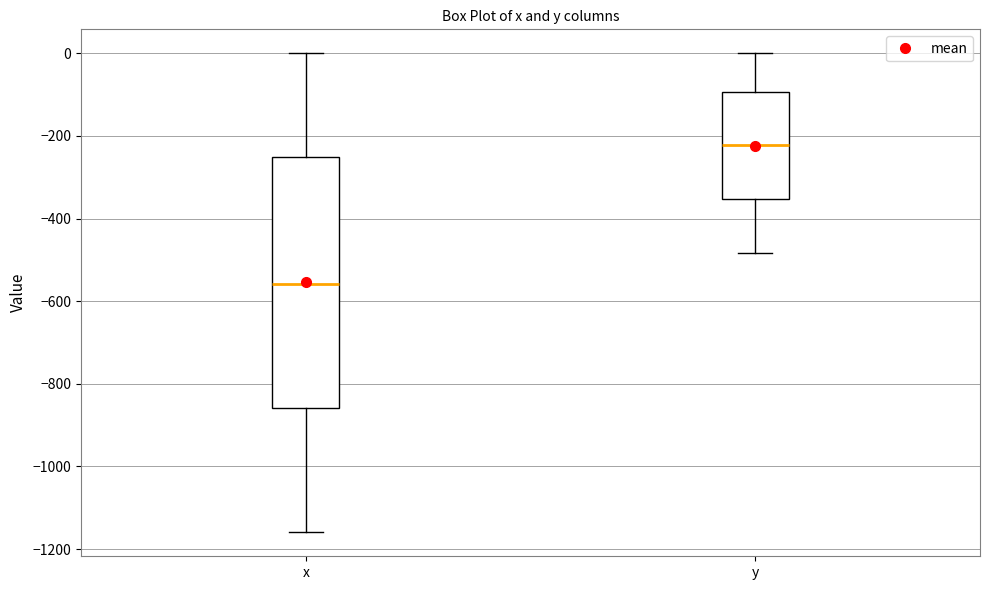

Reading left to right, read every box against the y-axis: the position of its median line, the range the box covers, and the ends of its whiskers. The values are not printed on the chart, so give them approximately, as read against the axis.

x: median -560, box -860 to -240, whiskers -1160 to 0
y: median -220, box -360 to -100, whiskers -480 to 0